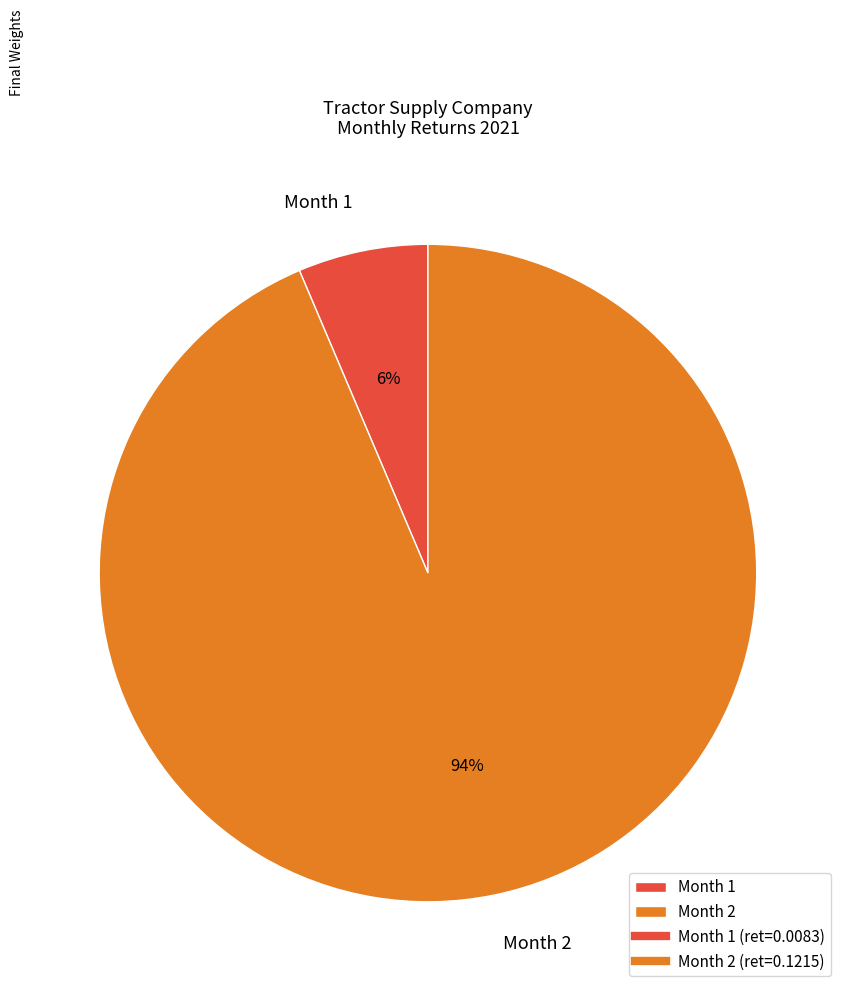

The Month 2 slice represents 94% of the pie. True or false?

True